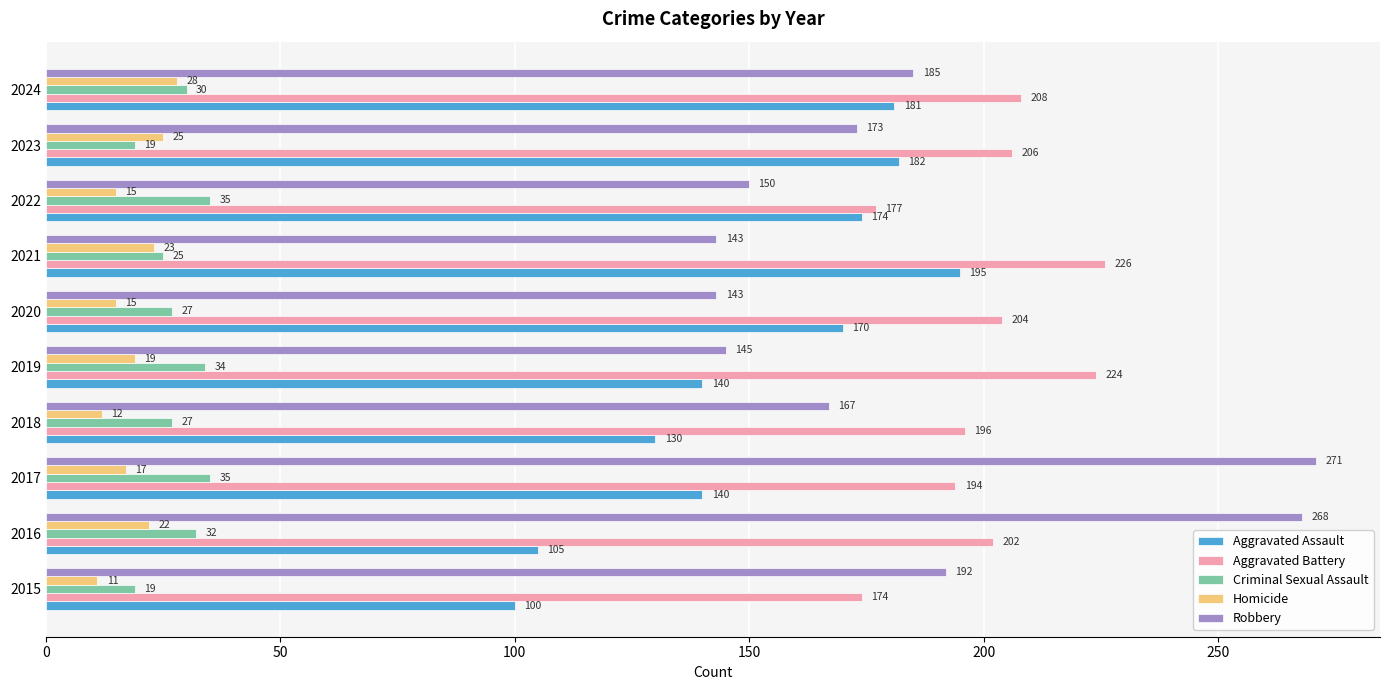

What is the difference between the maximum and minimum values in the Aggravated Assault series?

95